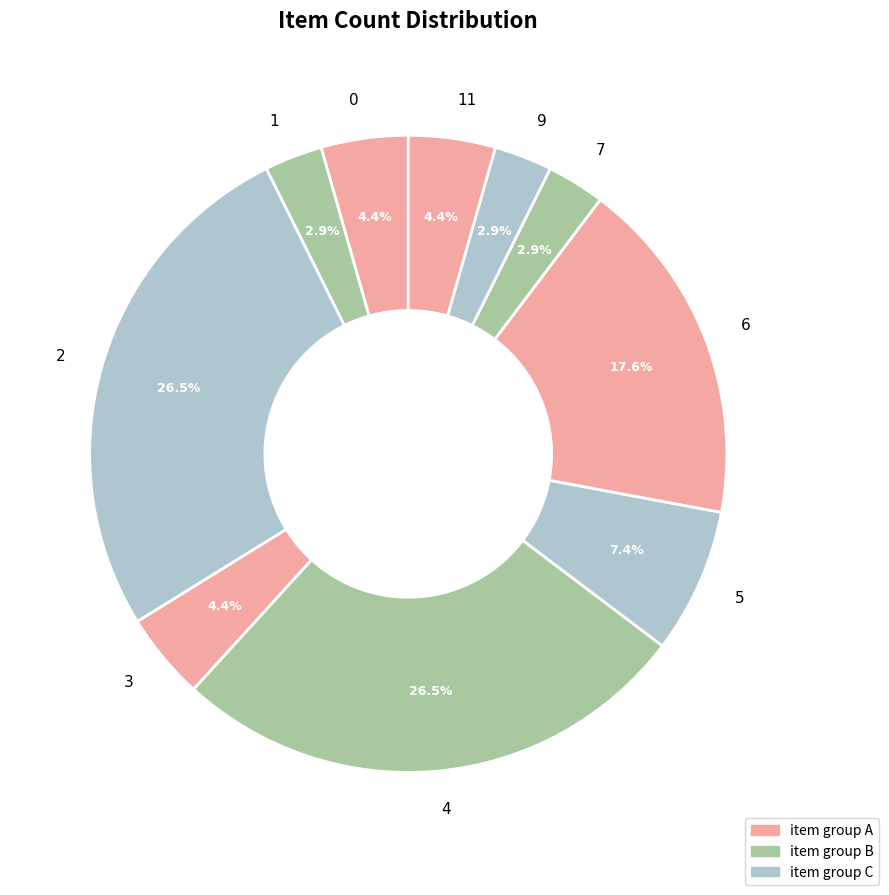

Is 4 the majority of the pie?

No